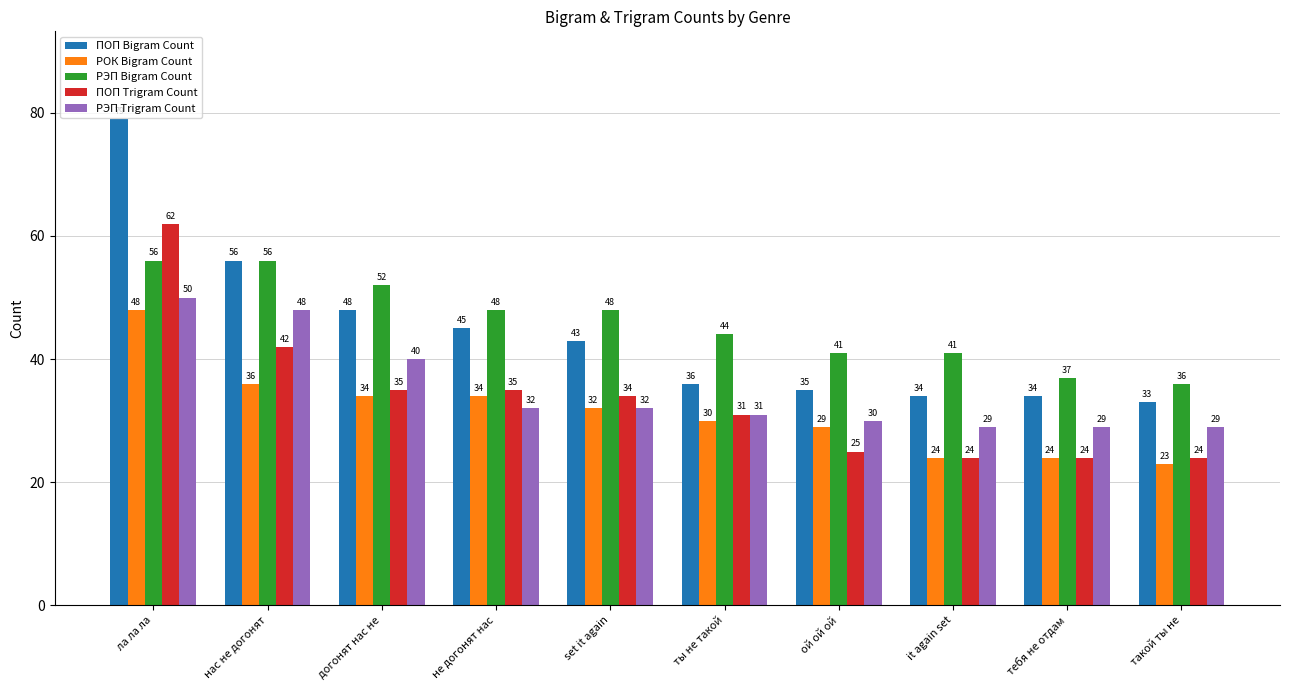

How many bars are there in each group?

5